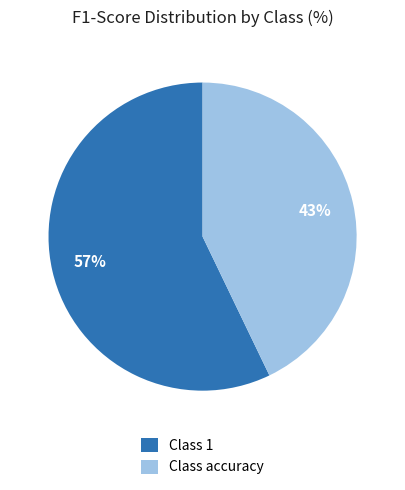

Is it true that Class 1 is 63% of the pie?

False